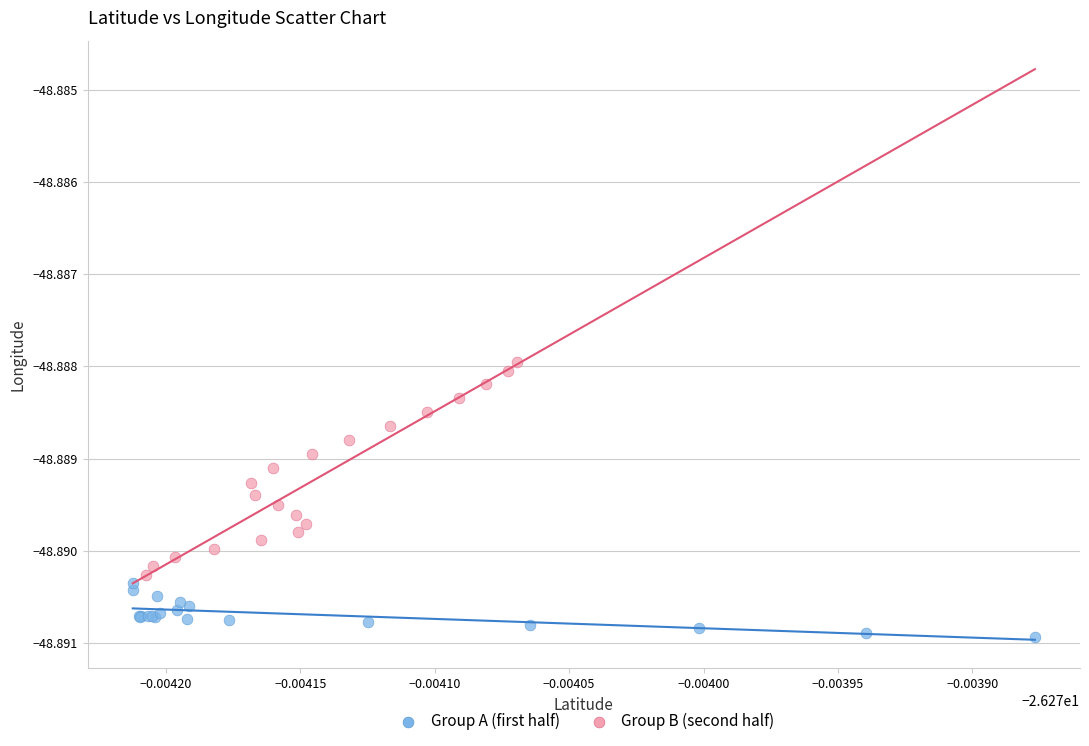

Which series reaches the maximum Y coordinate?

Group B (second half)